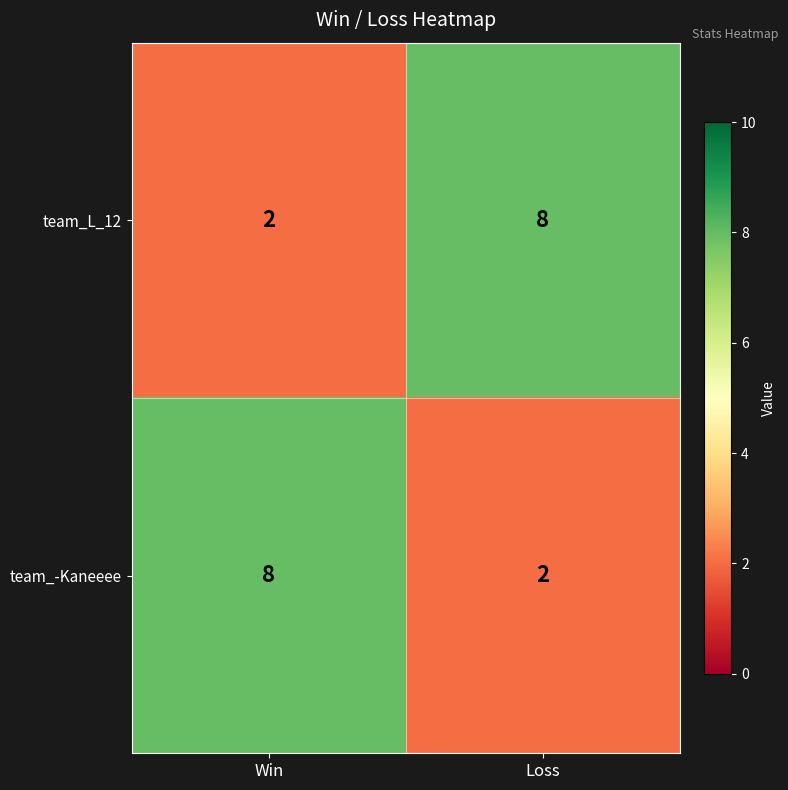

Reading left to right, transcribe all the data shown in this chart.

team_L_12: Win=2	Loss=8
team_-Kaneeee: Win=8	Loss=2